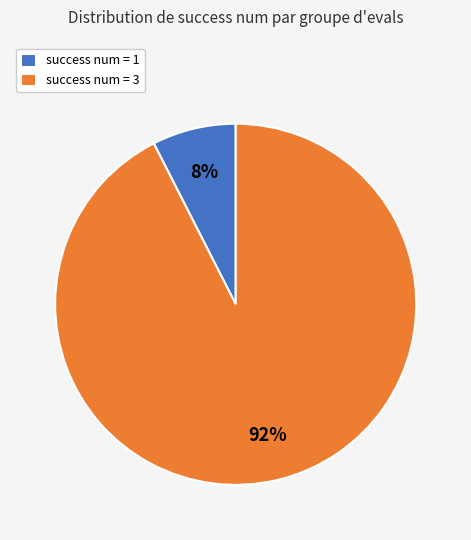

Which category has the biggest portion of the pie?

success num = 3